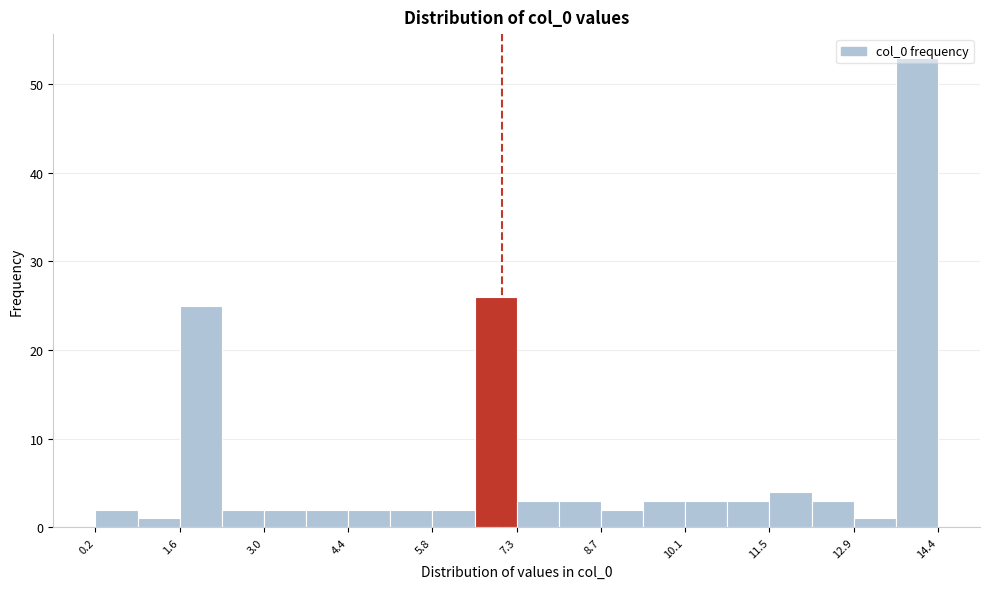

Around what value on the x-axis is the tallest bar? Give the approximate position of its centre, as read against the axis.

14.0